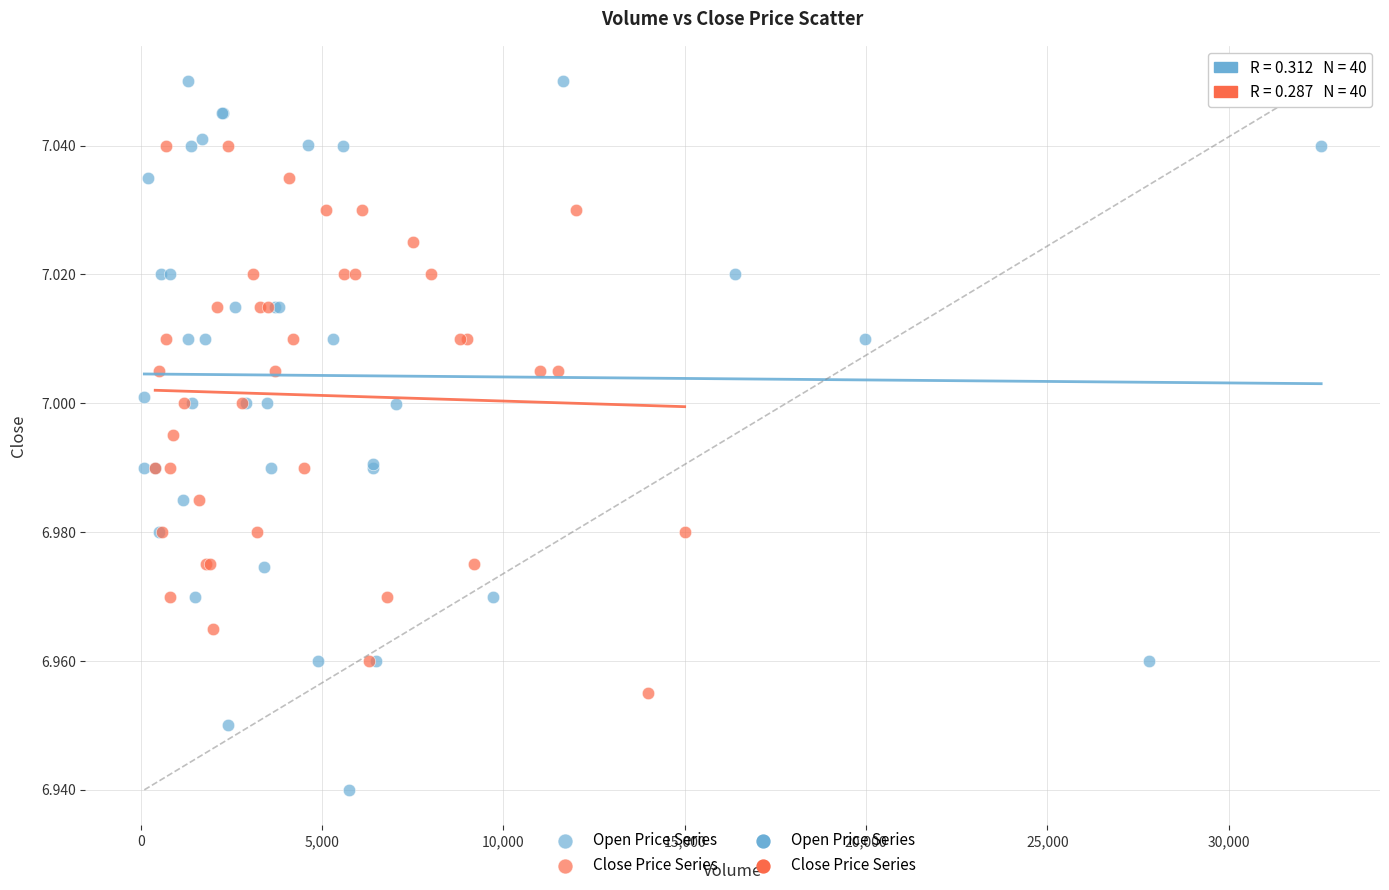

Which series reaches the maximum Y coordinate?

Open Price Series